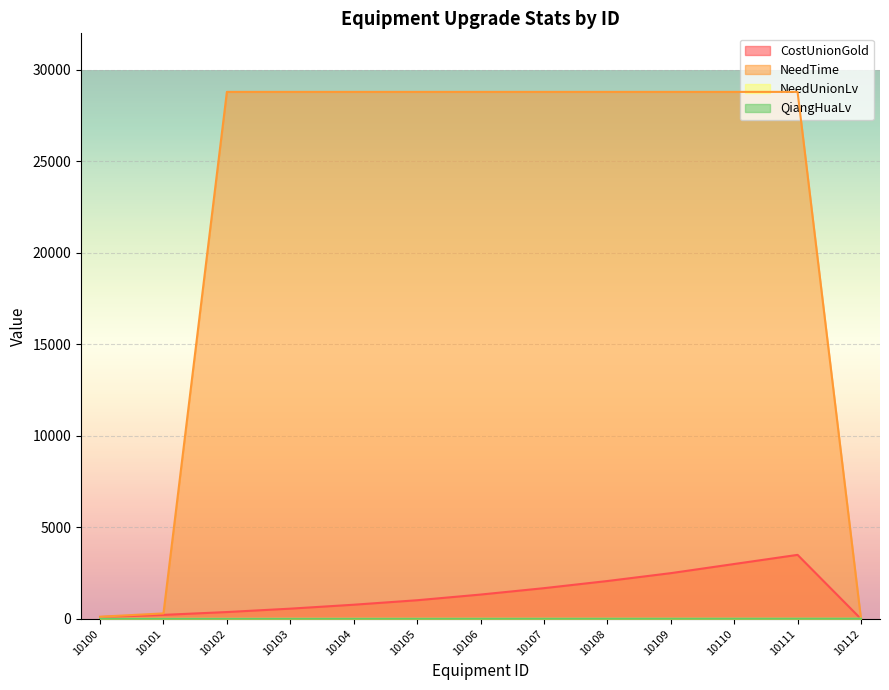

True or false: NeedUnionLv has more than 0 interior local peaks.

False